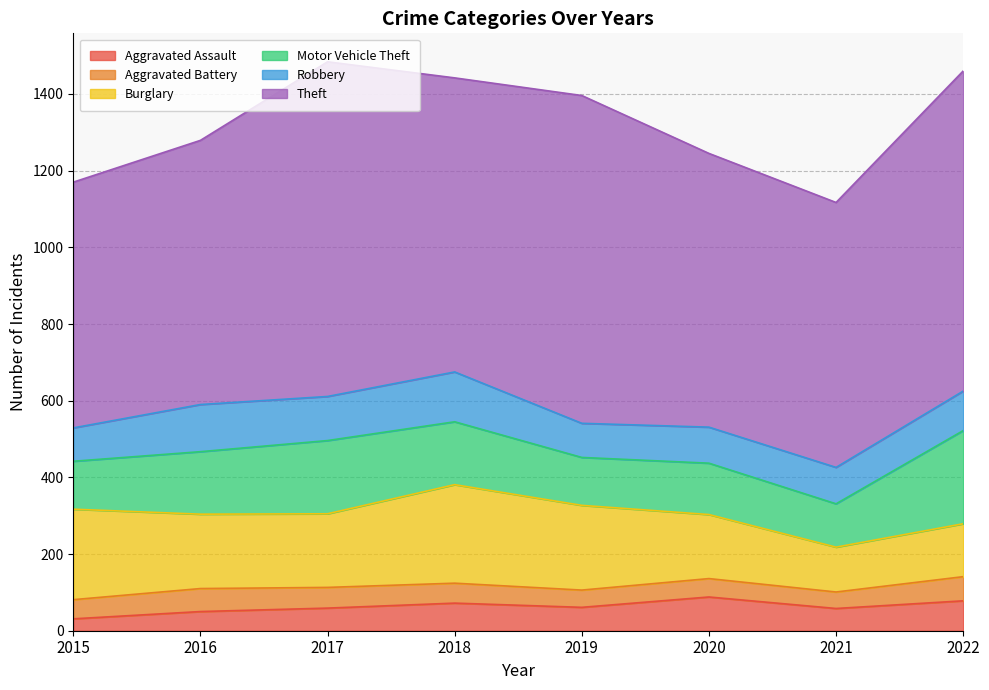

In Motor Vehicle Theft, how many points are higher than both neighbors (excluding endpoints)?

2